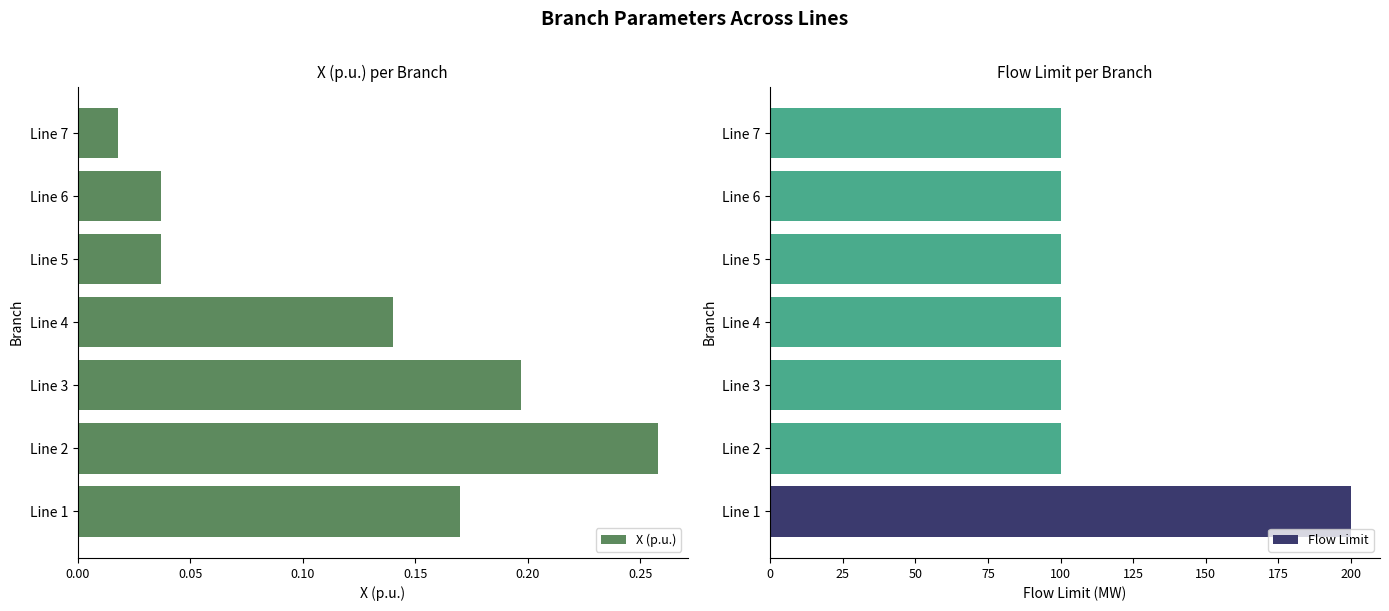

The X (p.u.) series shows 0.1 at Line 3. True or false?

False